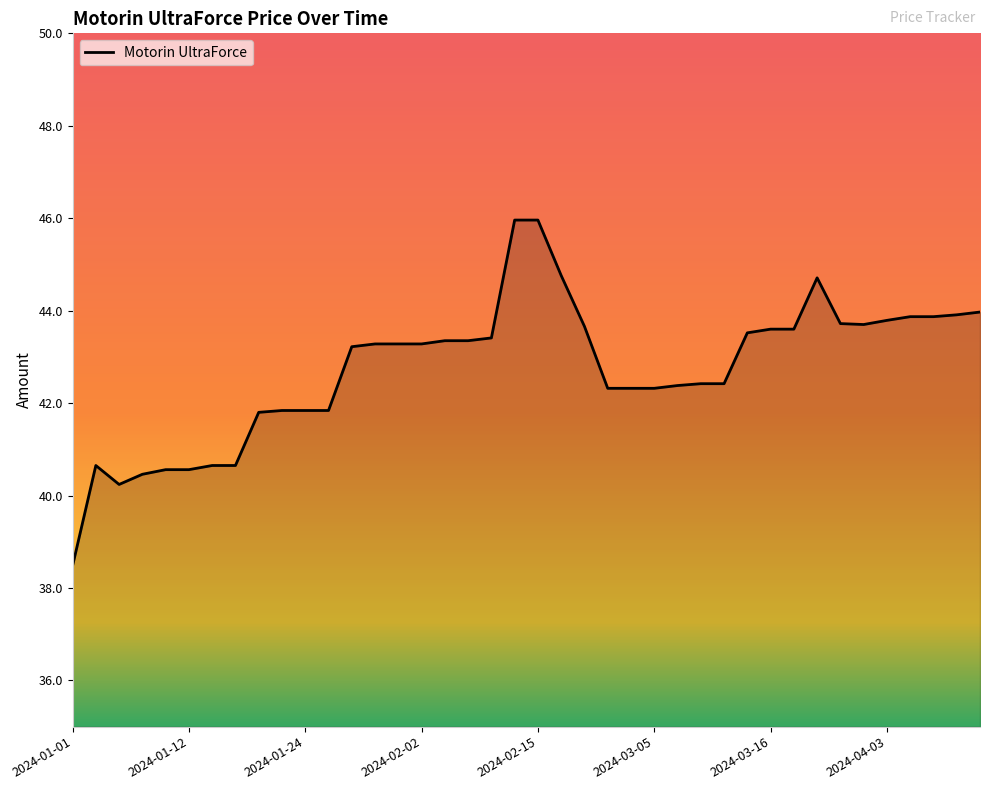

What is the maximum value shown in the chart?

46.0